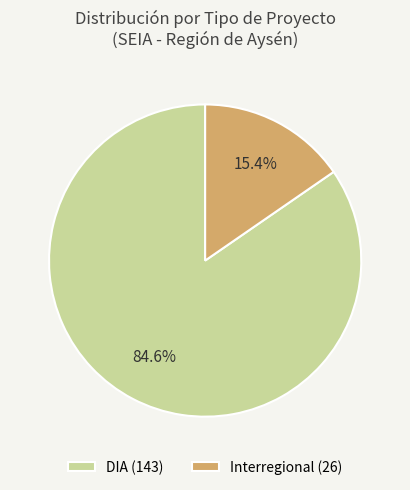

To the nearest percent, what is the difference between the Interregional and DIA slice percentages?

69%